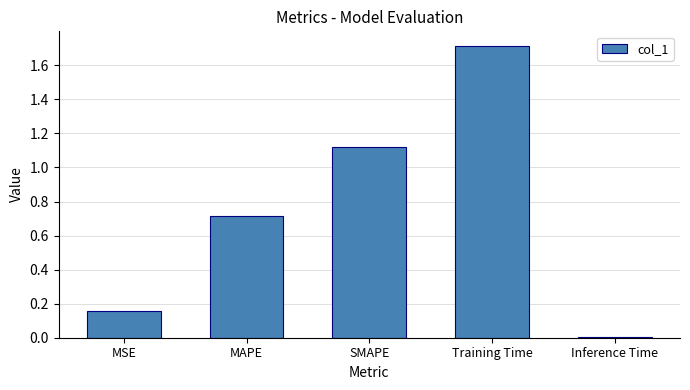

Rank the categories by value from lowest to highest.

Inference Time, MSE, MAPE, SMAPE, Training Time